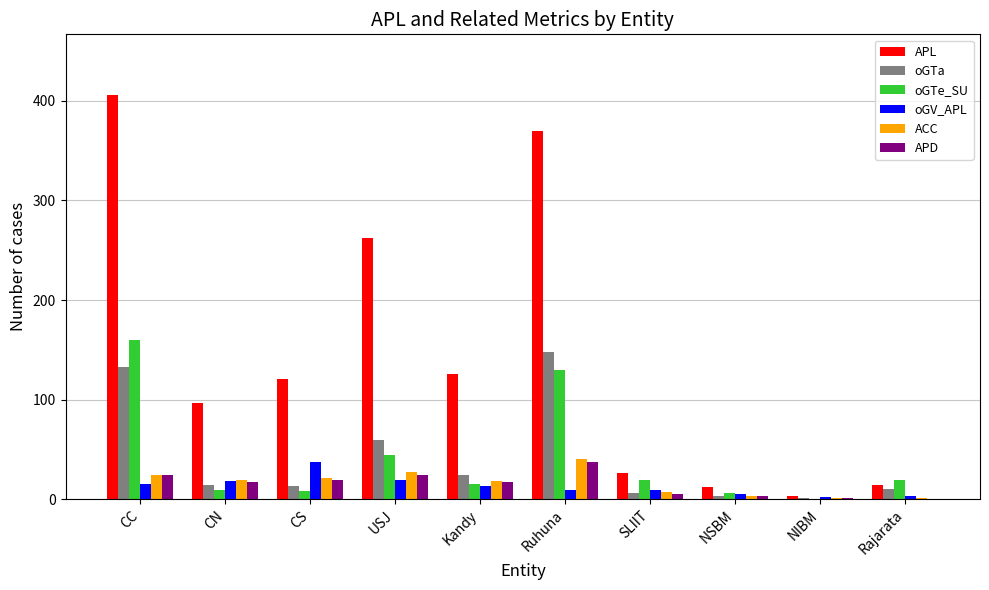

Which label corresponds to the largest value in the chart?

CC